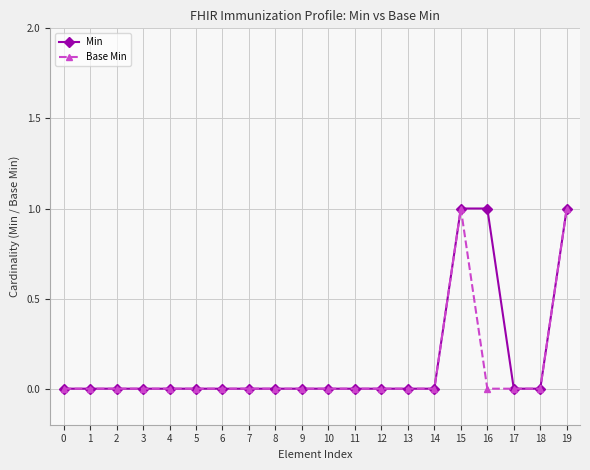

True or false: Base Min has more than 0 points higher than both neighbors.

True